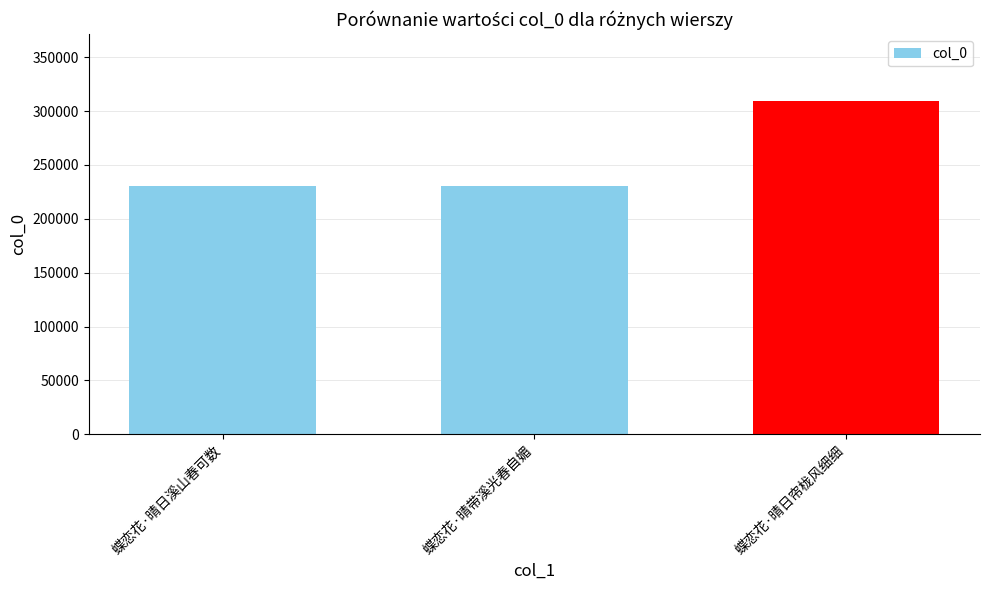

What is the sum of all values?

770421